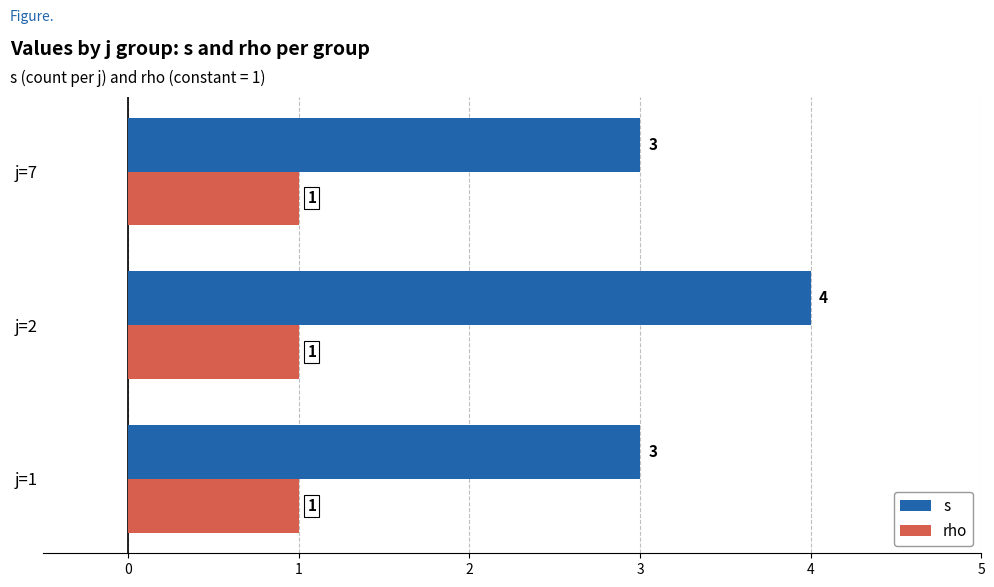

What is the approximate value of s at j=7?

3